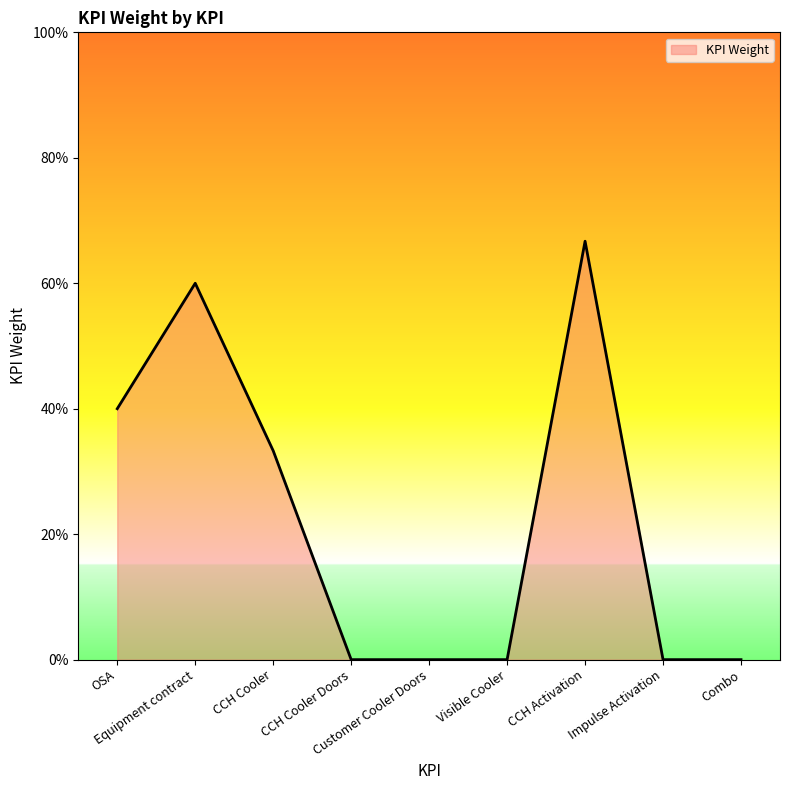

What is the average value?

0.2